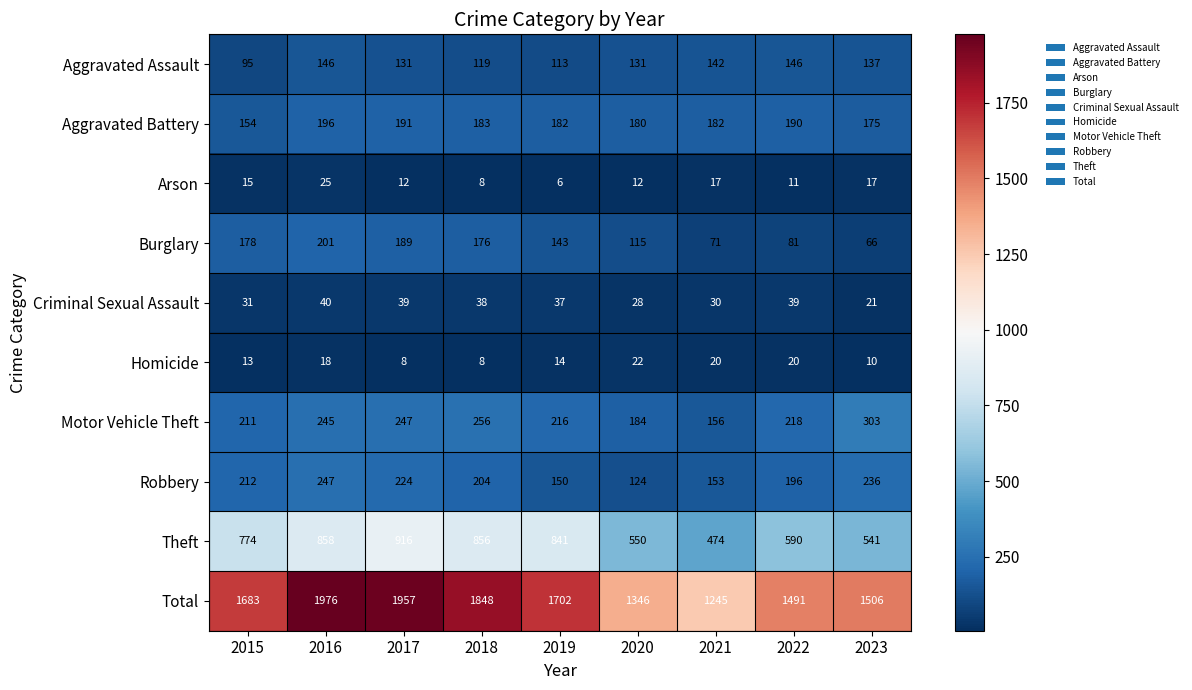

What is the greatest value displayed?

1976